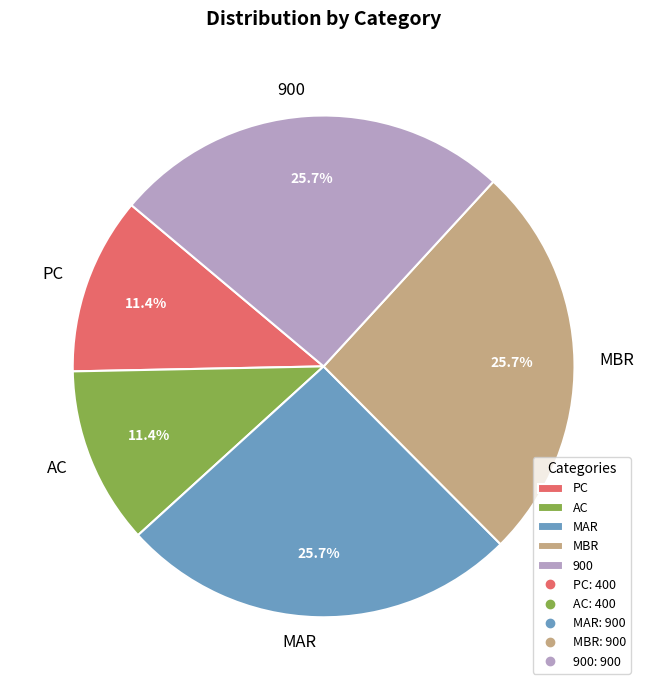

Do 900 and MAR together represent more than half of the pie?

Yes